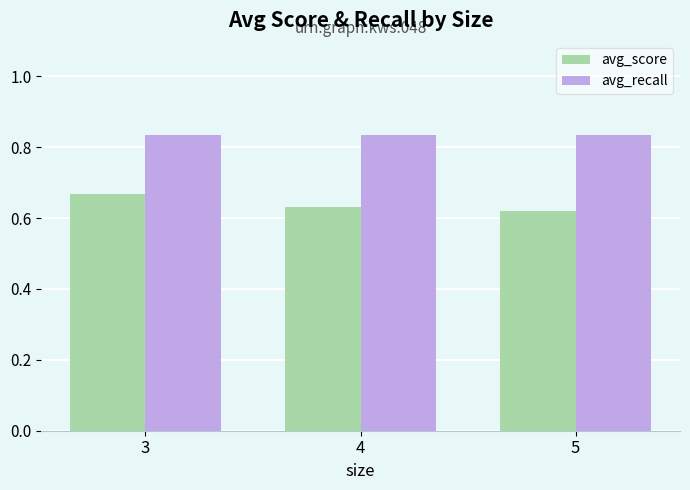

What is the difference between the highest and lowest values at 4?

0.2